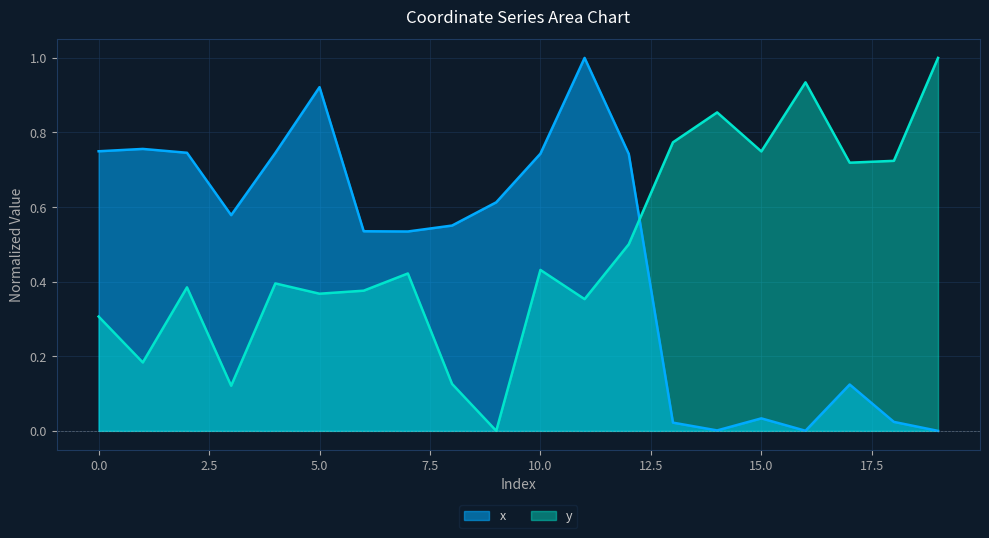

Count the number of data series in this chart.

2